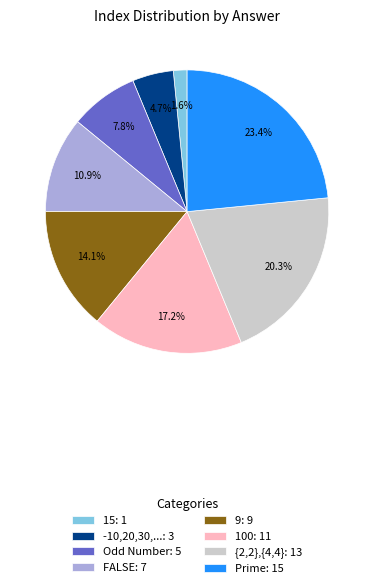

Which slice is the smallest?

15: 1